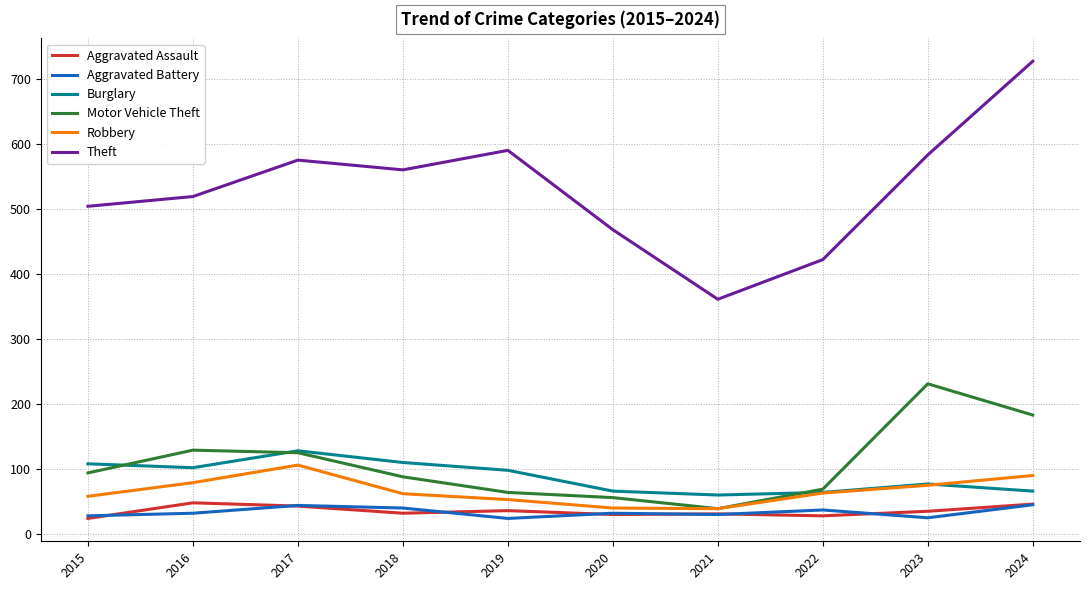

True or false: Robbery and Theft intersect in this chart.

False